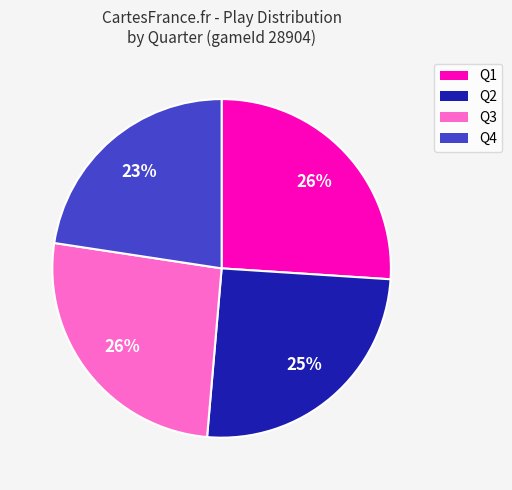

To the nearest percent, what is the combined percentage of Q3 and Q4?

49%